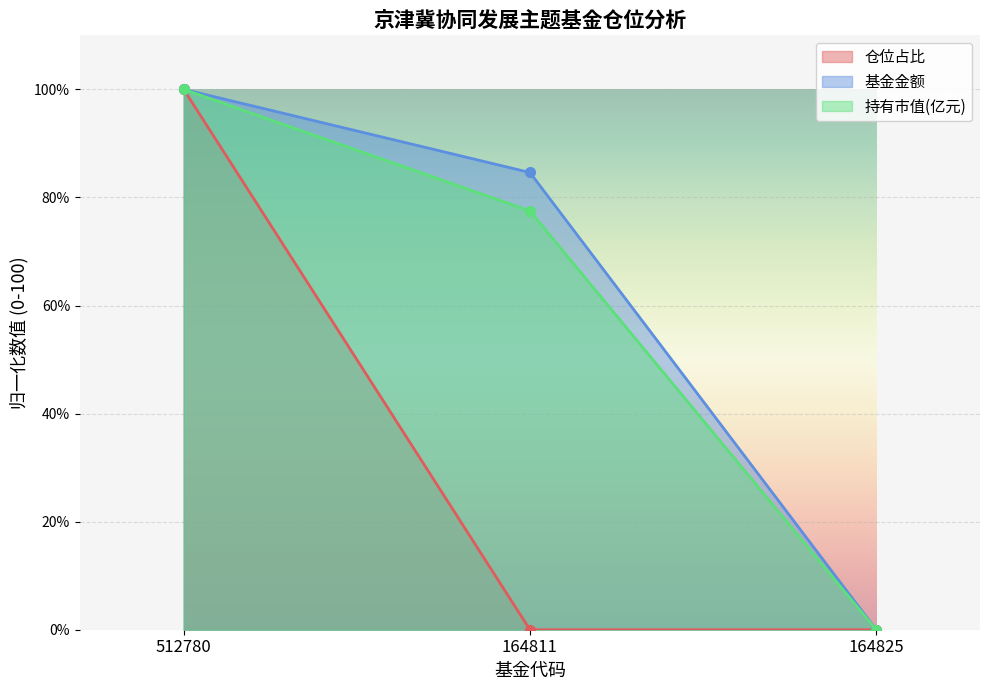

How many lines are shown in the chart?

3